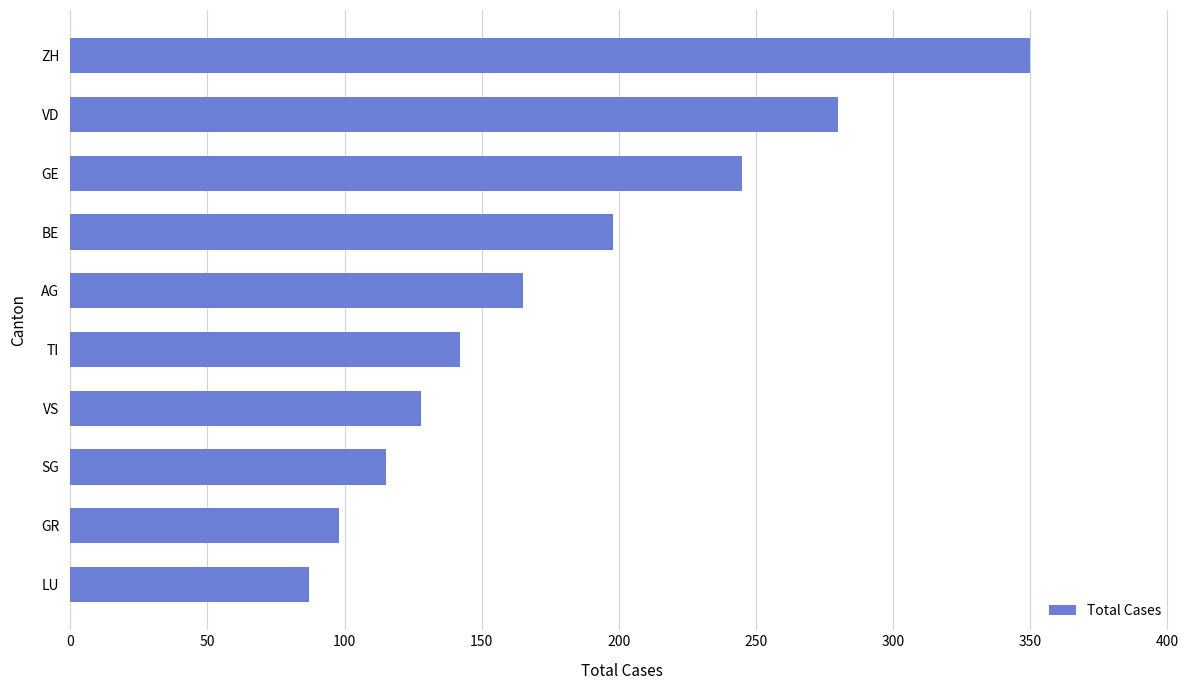

What is the minimum value shown in the chart?

87